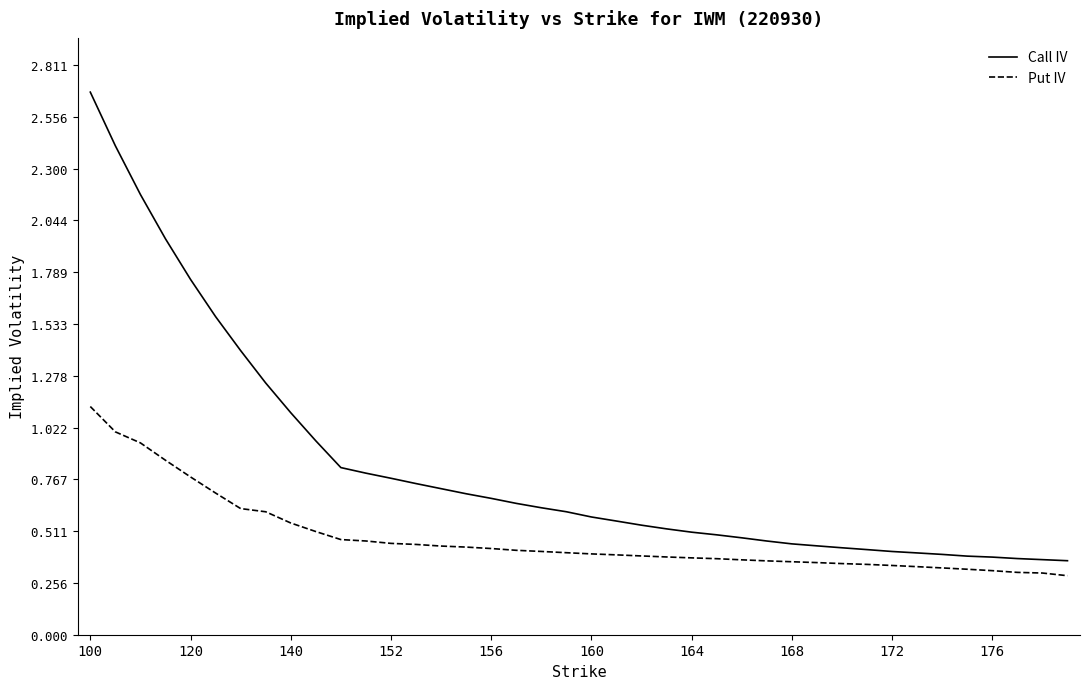

Which series has the largest total across all categories?

Call IV